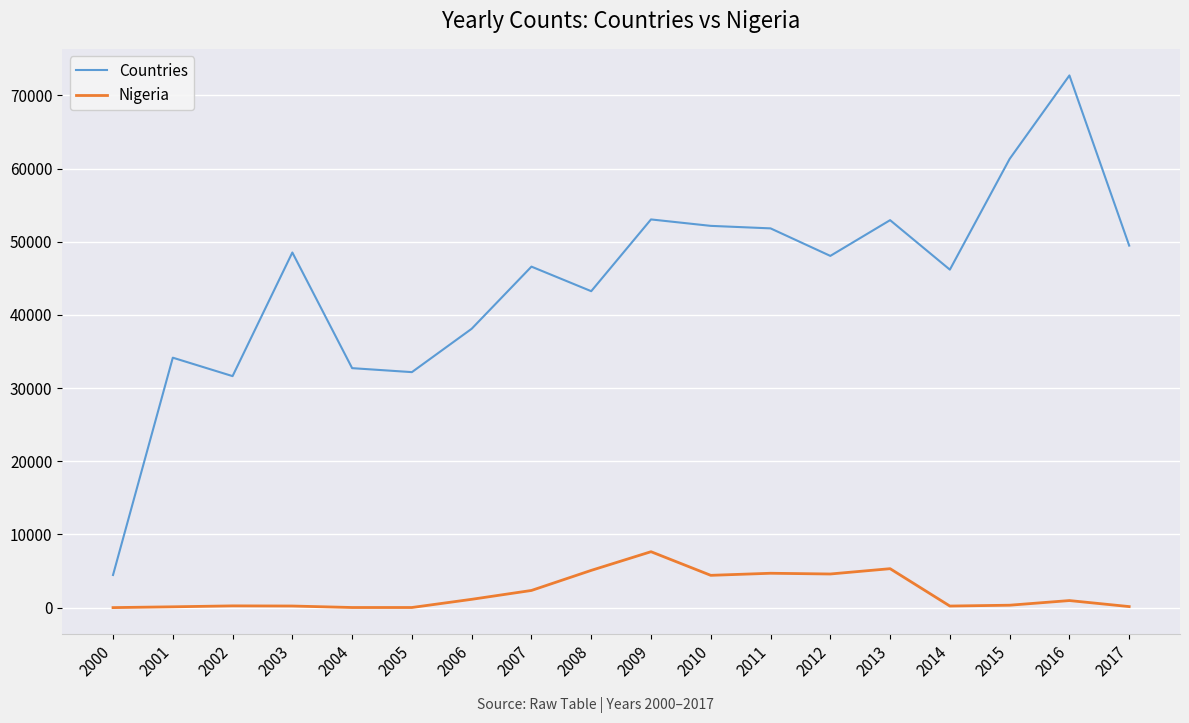

List the series in order of their peak value, highest first.

Countries, Nigeria